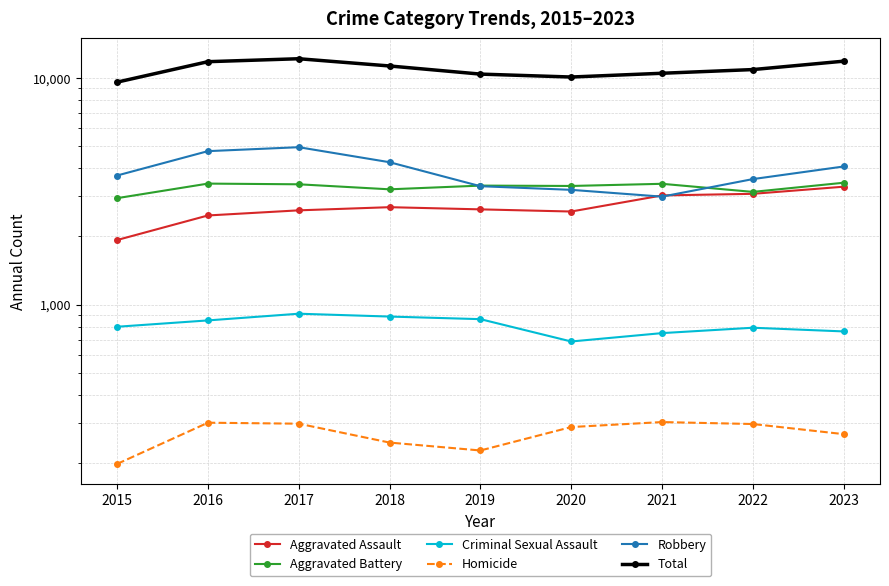

The Total series shows 6356 at 2018. True or false?

False